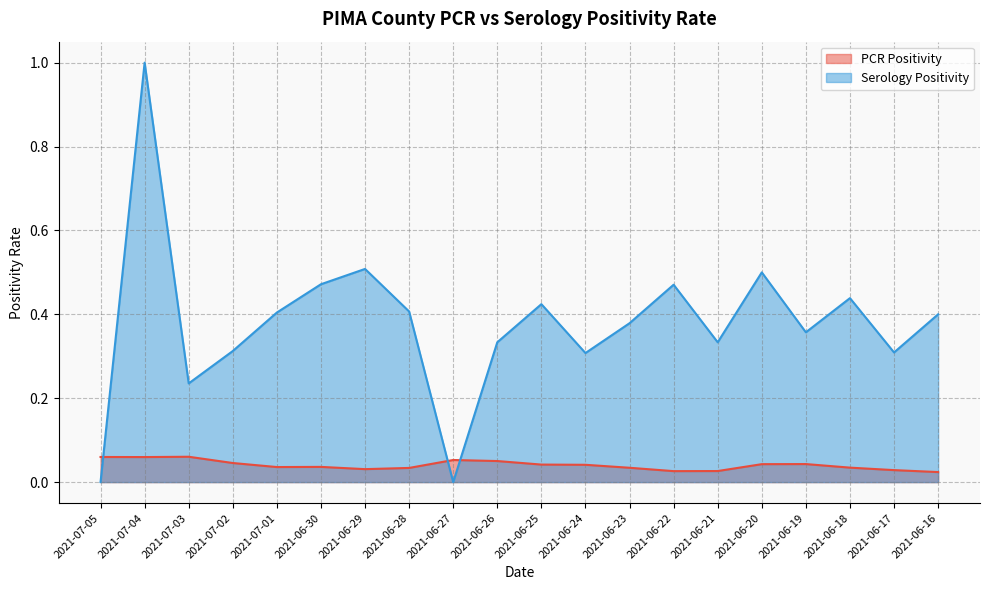

Does the chart display data point markers on the line(s)?

No